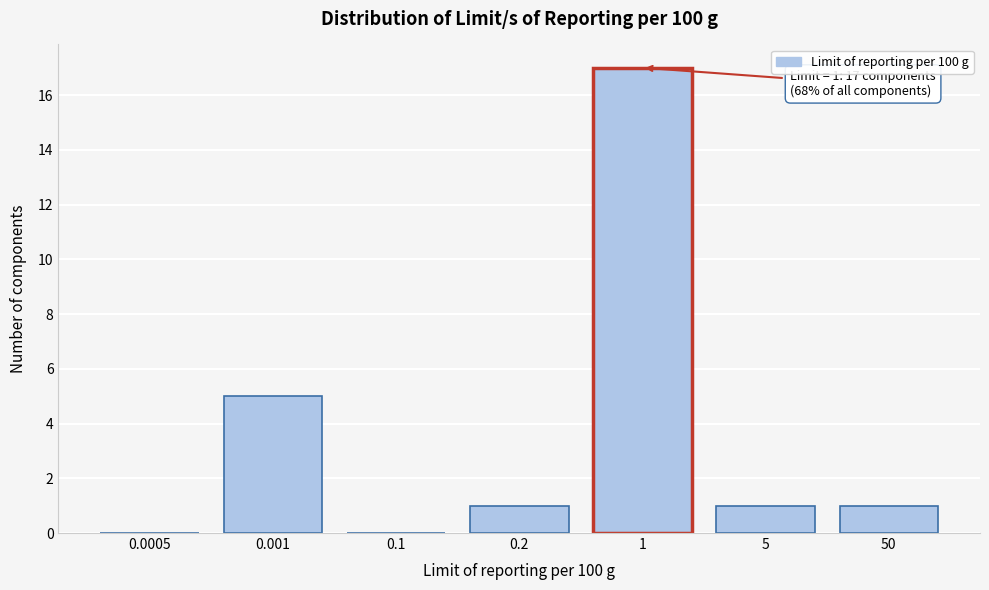

Reading left to right, what are all the values shown in this chart?

0.0005=0	0.001=5	0.1=0	0.2=1	1=17	5=1	50=1